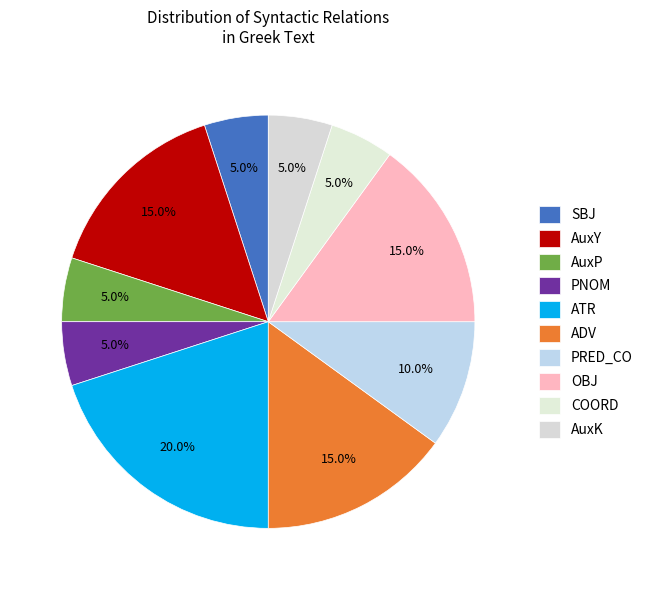

How many slices are in this pie chart?

10